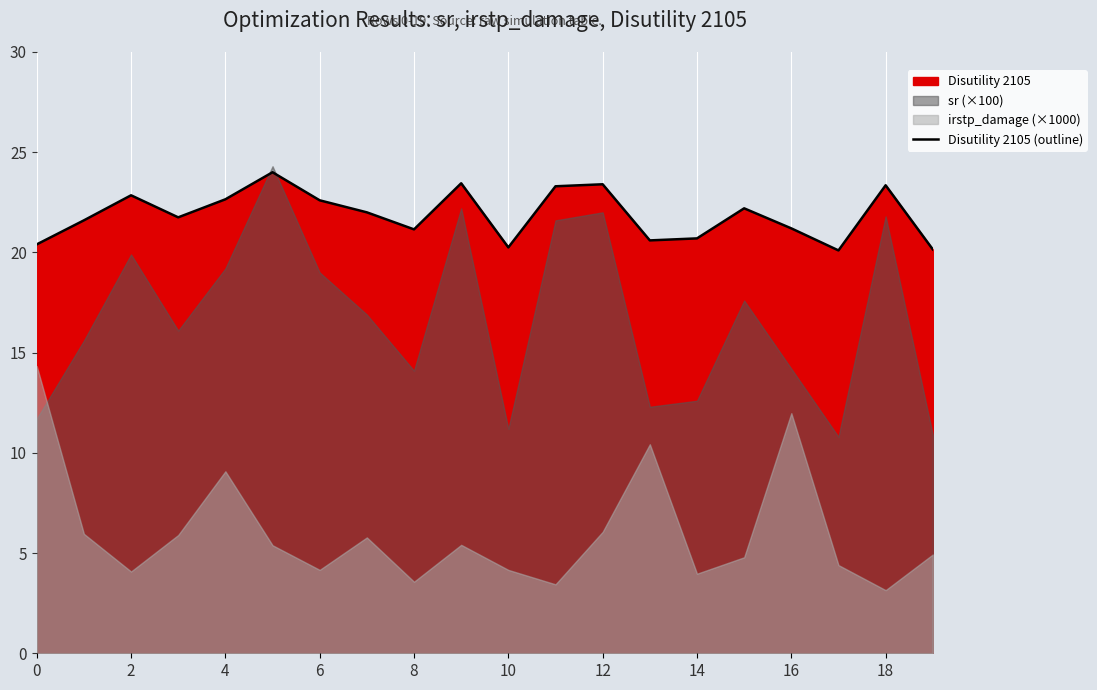

How many lines are shown in the chart?

1